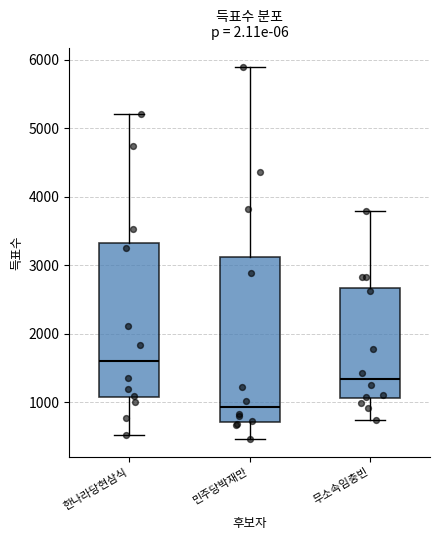

Which box has the lowest median line?

민주당박재만